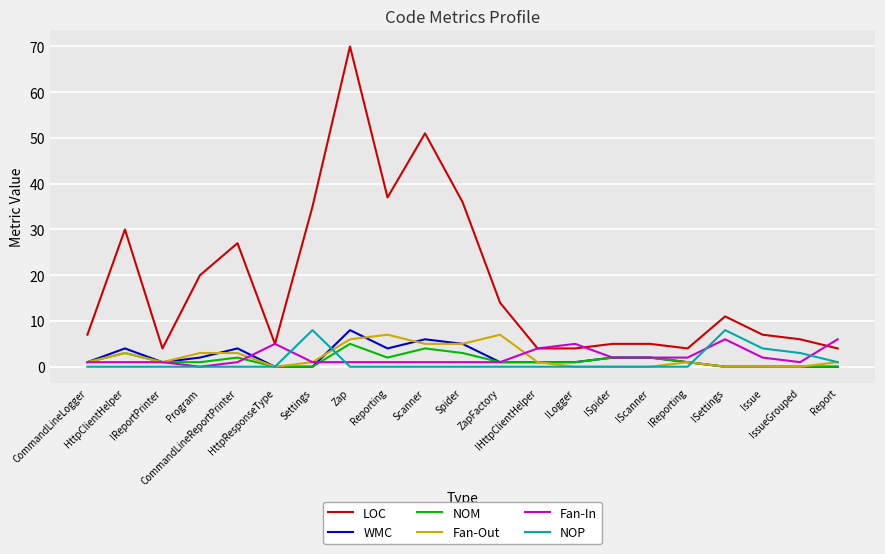

Reading right to left, what are all the values shown in this chart?

LOC: 4	6	7	11	4	5	5	4	4	14	36	51	37	70	35	5	27	20	4	30	7
WMC: 0	0	0	0	1	2	2	1	1	1	5	6	4	8	0	0	4	2	1	4	1
NOM: 0	0	0	0	1	2	2	1	1	1	3	4	2	5	0	0	2	1	1	3	1
Fan-Out: 1	0	0	0	1	0	0	0	1	7	5	5	7	6	1	0	3	3	1	3	1
Fan-In: 6	1	2	6	2	2	2	5	4	1	1	1	1	1	1	5	1	0	1	1	1
NOP: 1	3	4	8	0	0	0	0	0	0	0	0	0	0	8	0	0	0	0	0	0